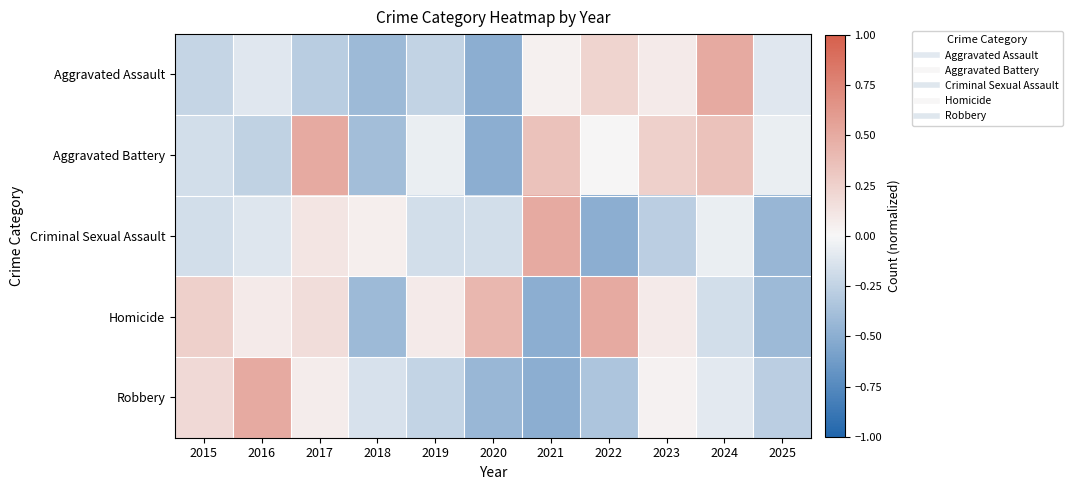

At which category is the sum across all series the highest?

2017